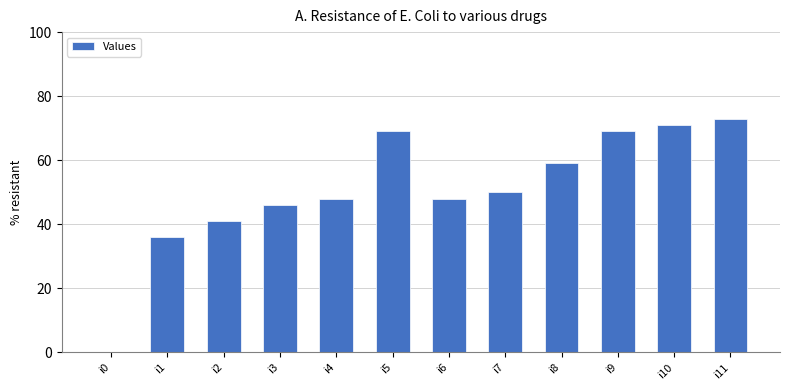

The chart shows a value of 48 at i4. True or false?

True